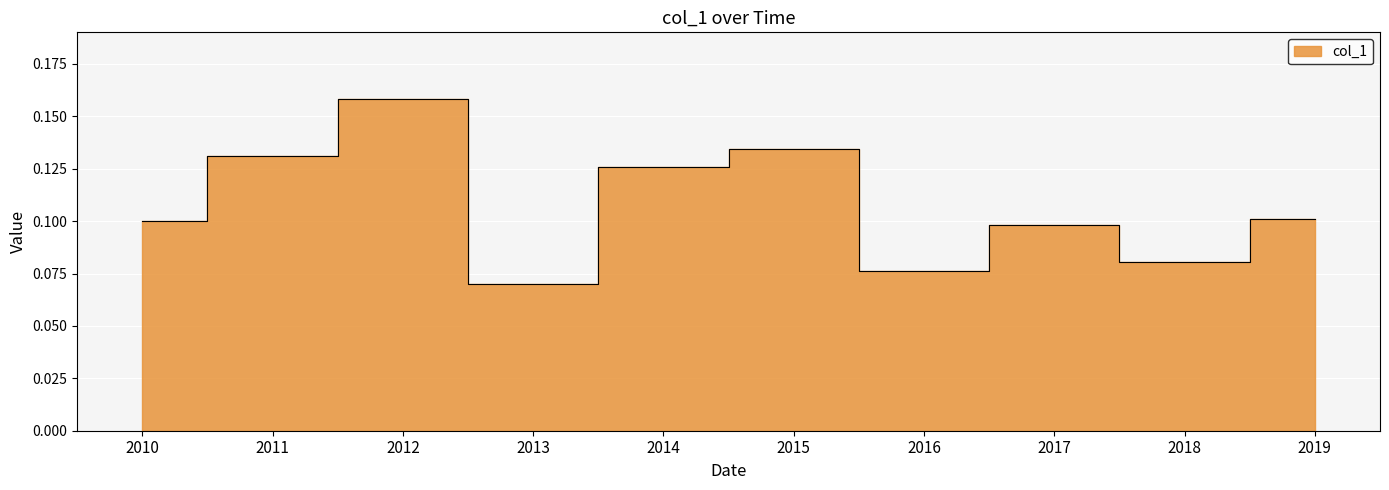

What is the label of the 2nd point from the right?

2018-04-15